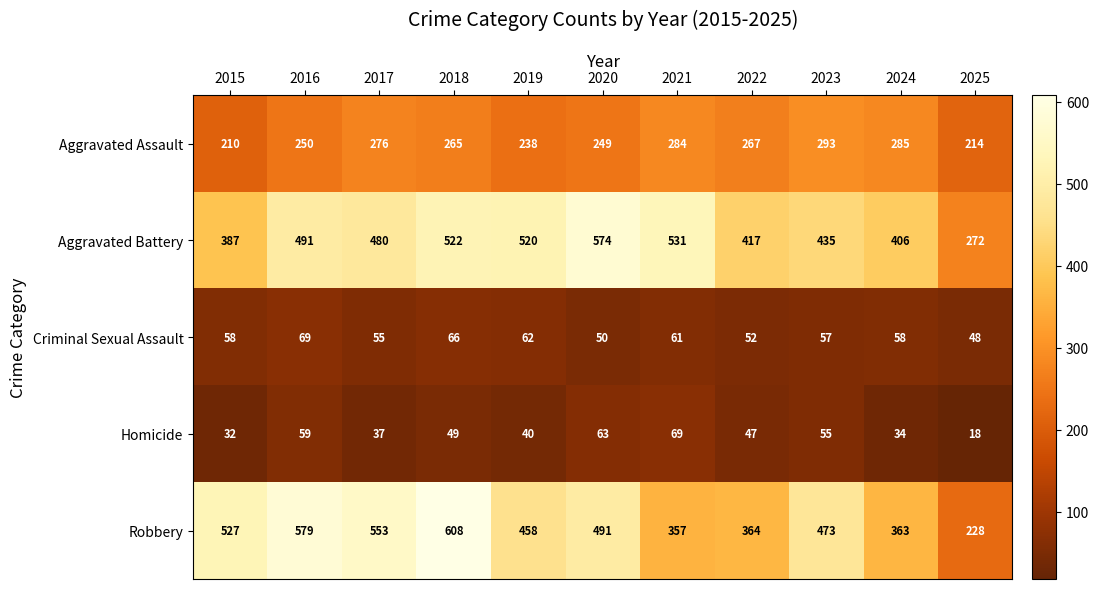

What is the difference between the second highest and minimum values in the Homicide series?

45